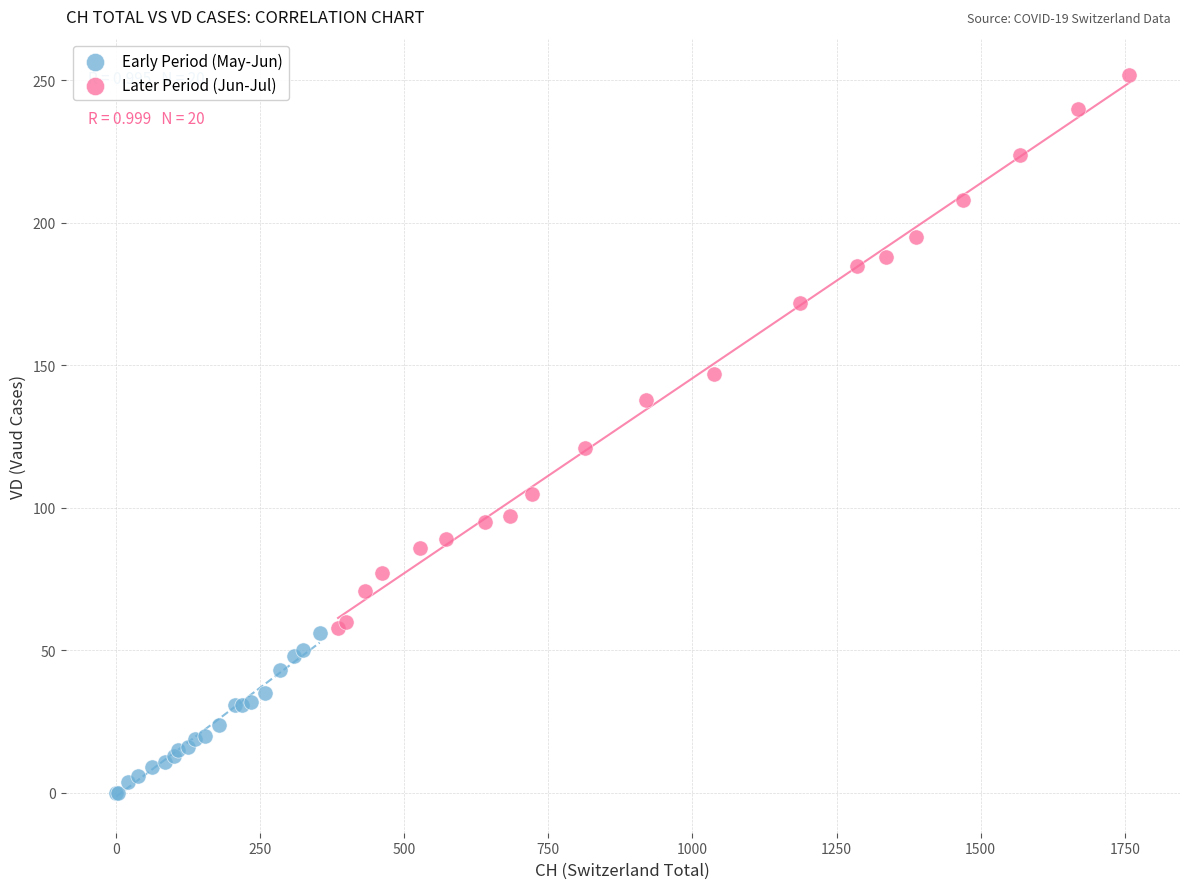

Which series contains the highest Y value?

Later Period (Jun-Jul)